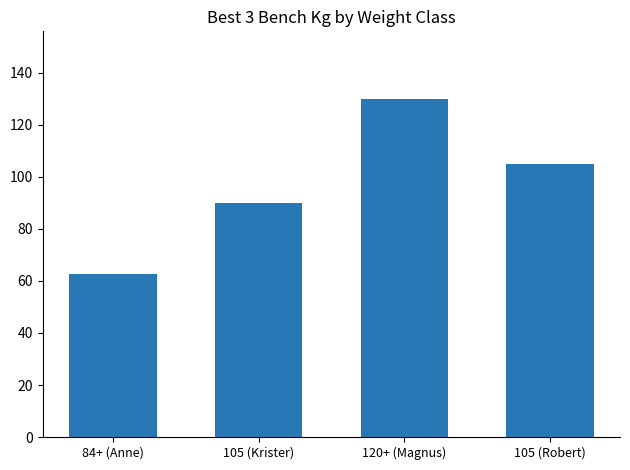

True or false: the data shows 145.5 at 105 (Robert).

False